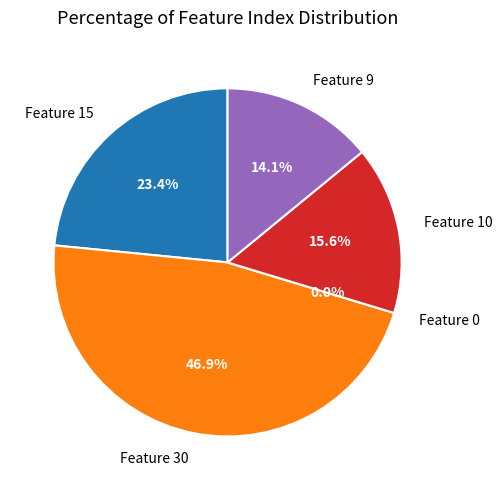

How many slices are in this pie chart?

5